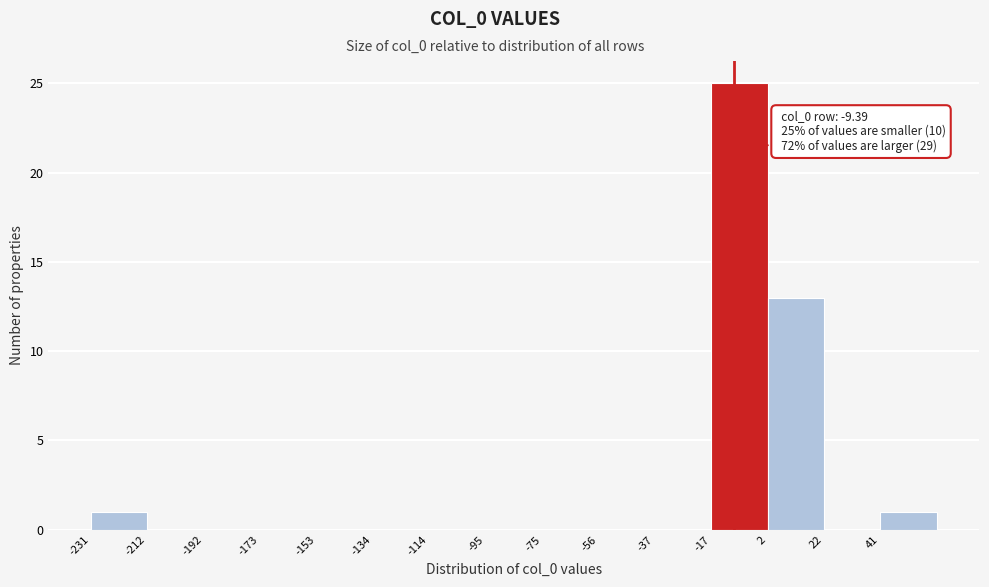

Over which range of the x-axis is the bar tallest?

-18 to 2